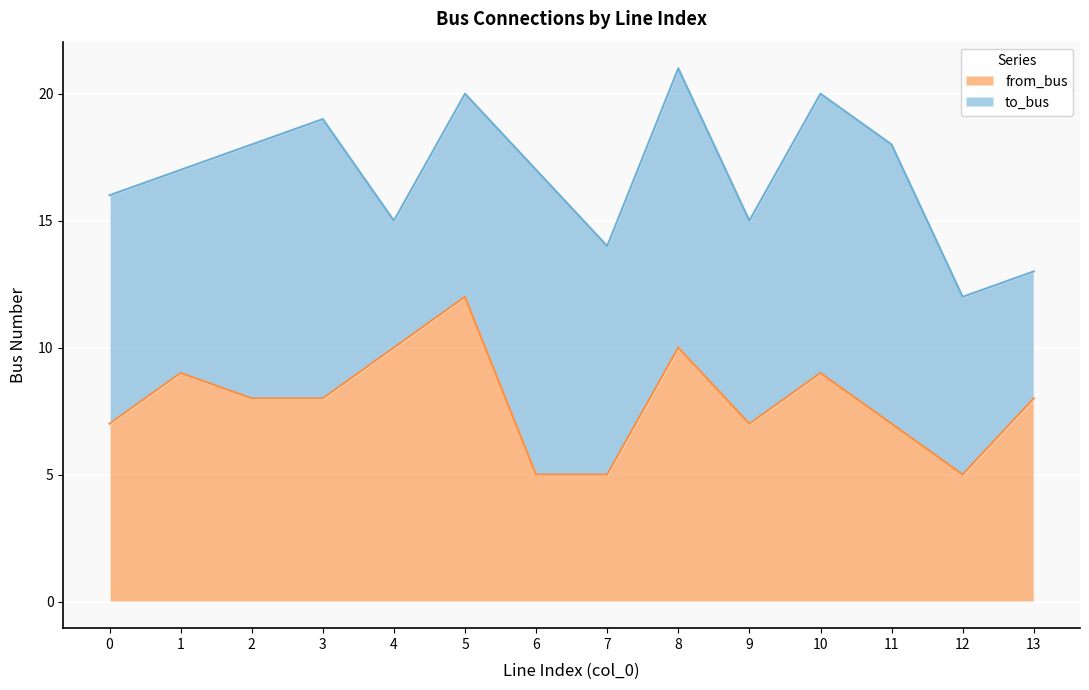

At which category is the sum across all series the highest?

8